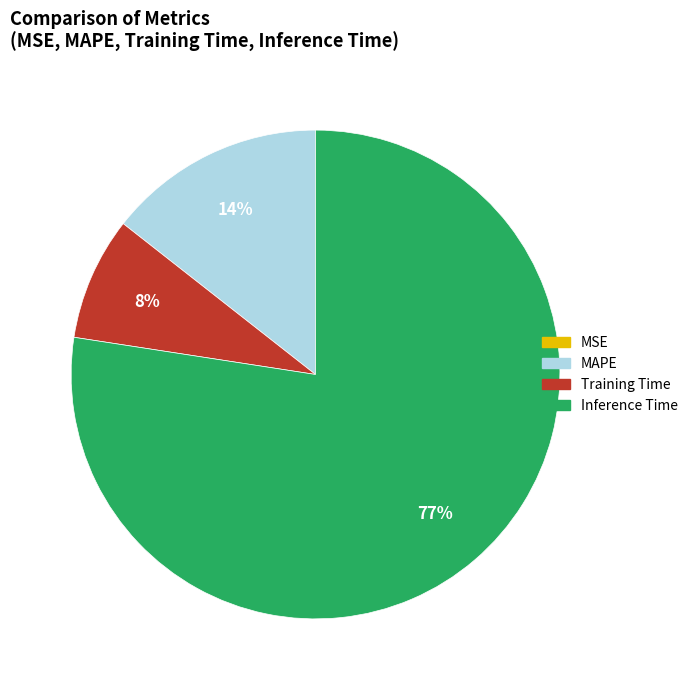

Does Inference Time account for over 50% of the chart?

Yes